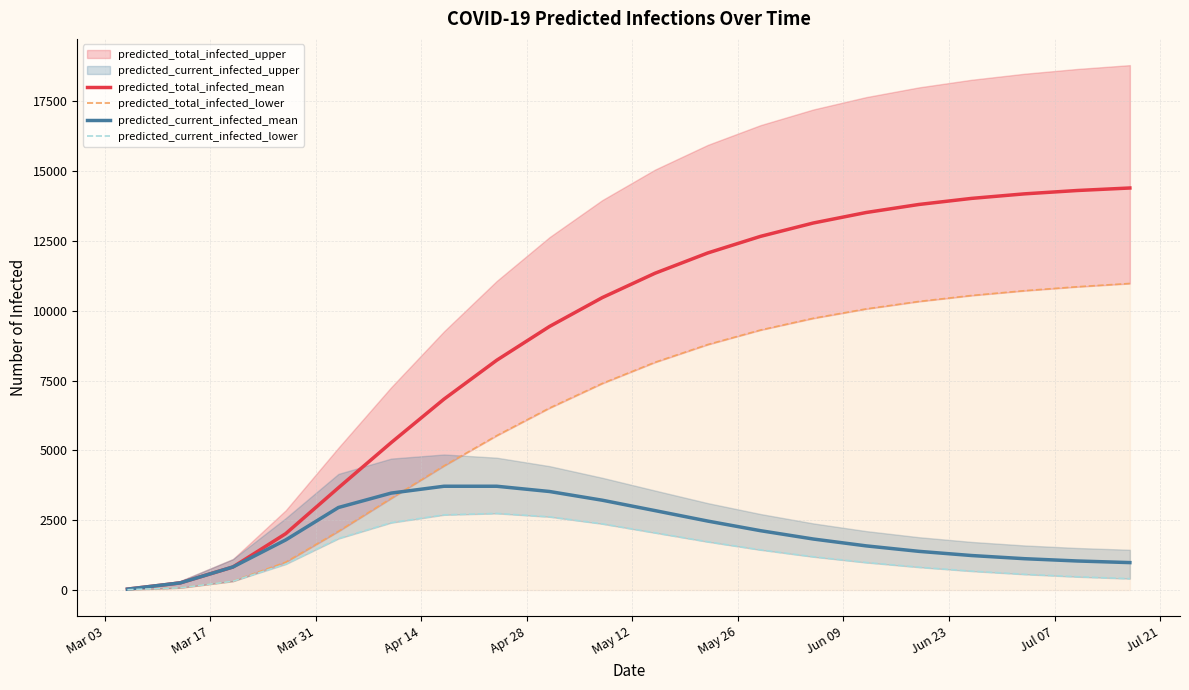

What is the value of the predicted_current_infected_mean point at the 5th from the left?

2954